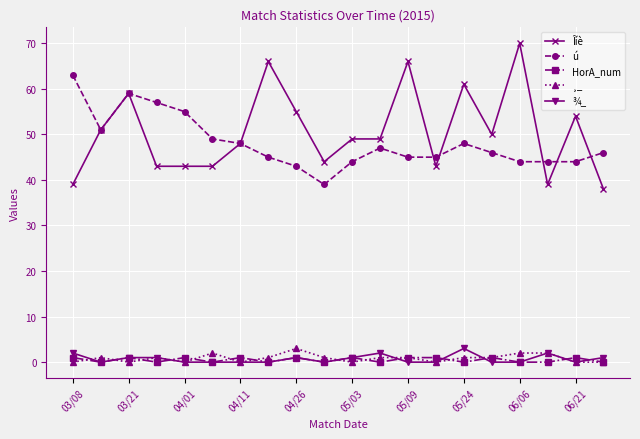

True or false: HorA_num and ¸_ intersect in this chart.

True